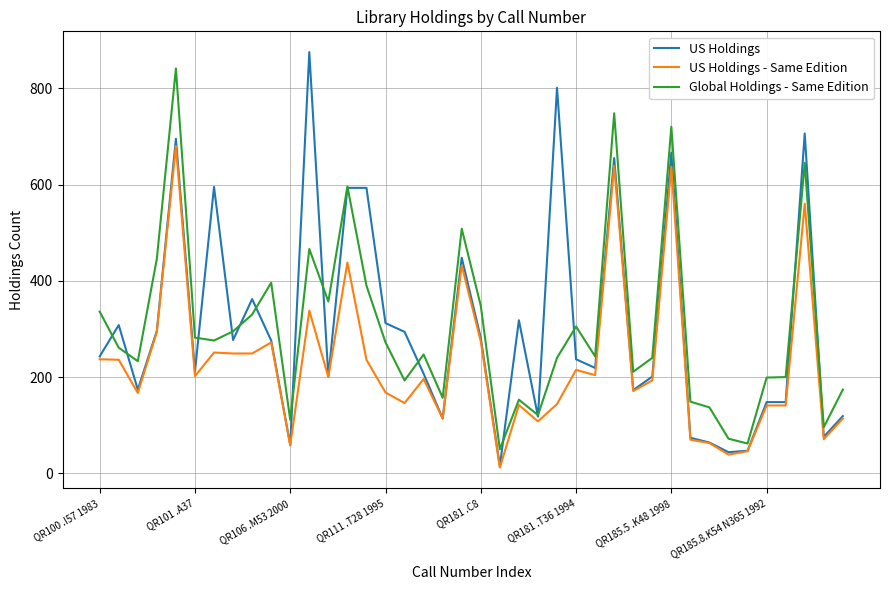

What is the maximum value for US Holdings?

875